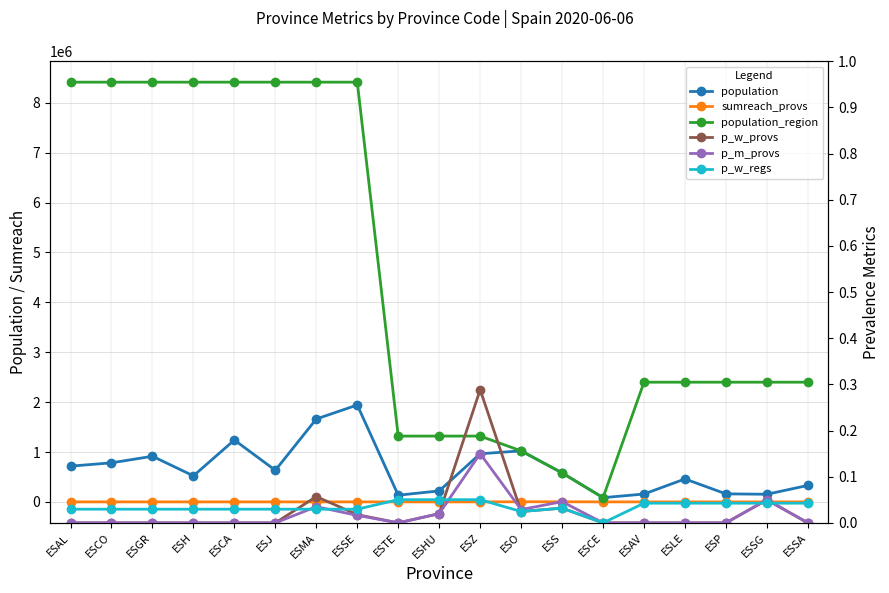

Which has a higher value, ESO or ESTE?

ESO